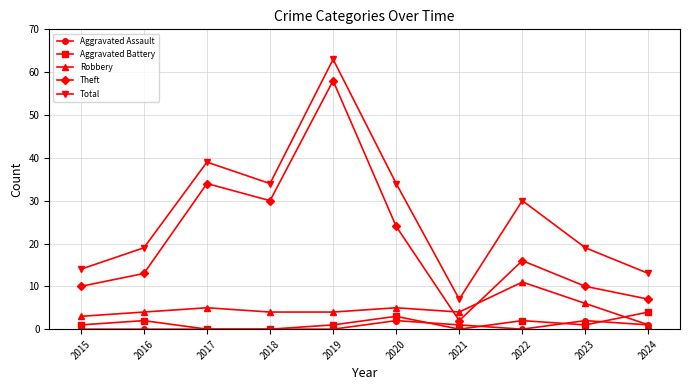

What is the lowest value of the Total series?

7